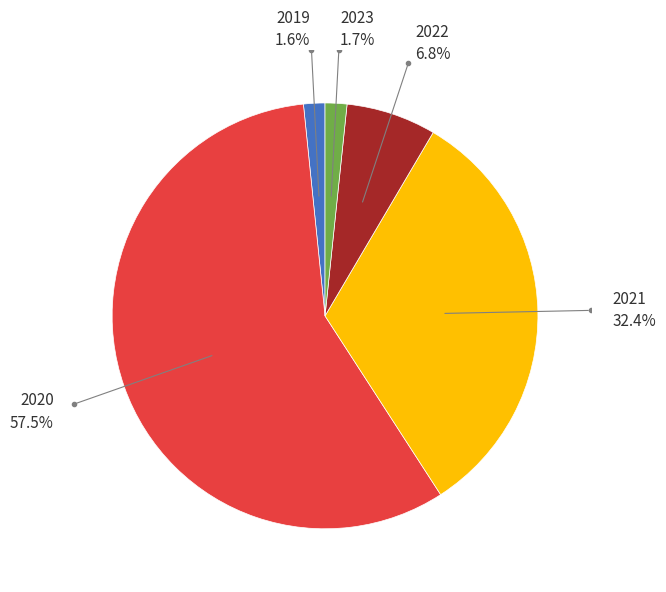

Is there a majority slice in this chart?

Yes